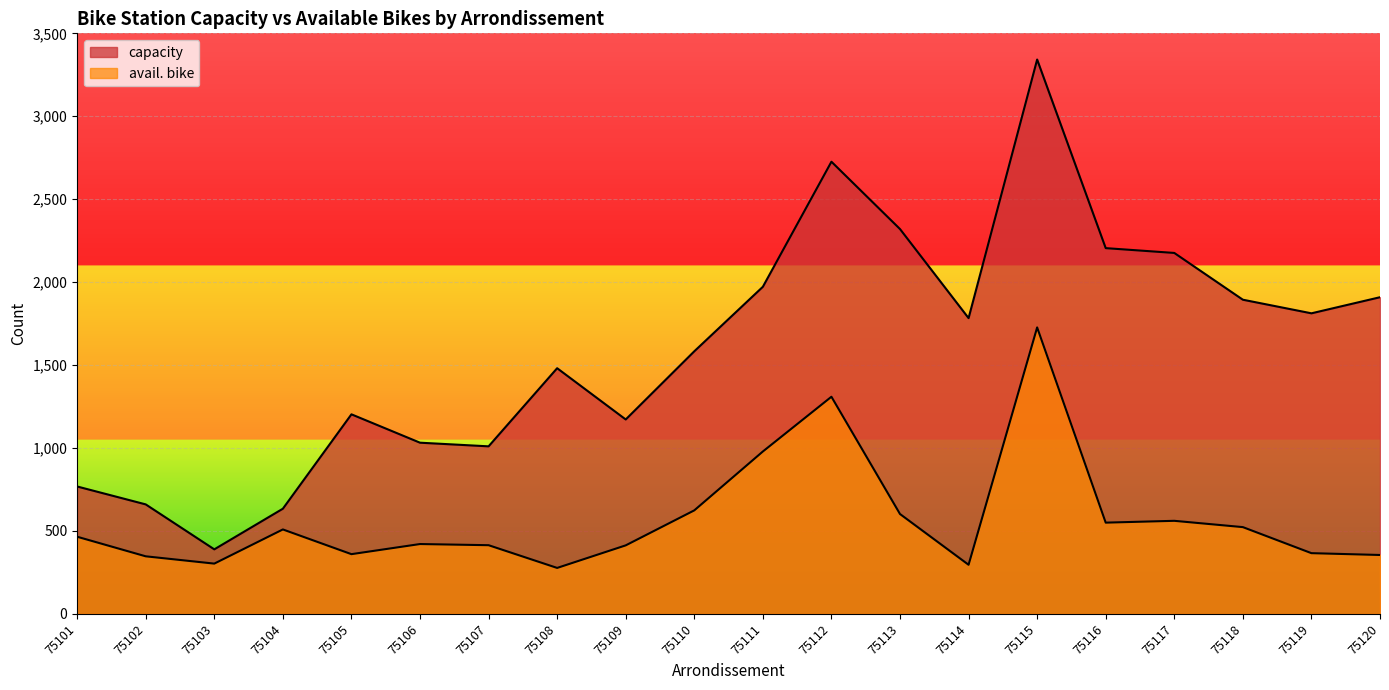

In capacity, how many points are higher than both neighbors (excluding endpoints)?

4